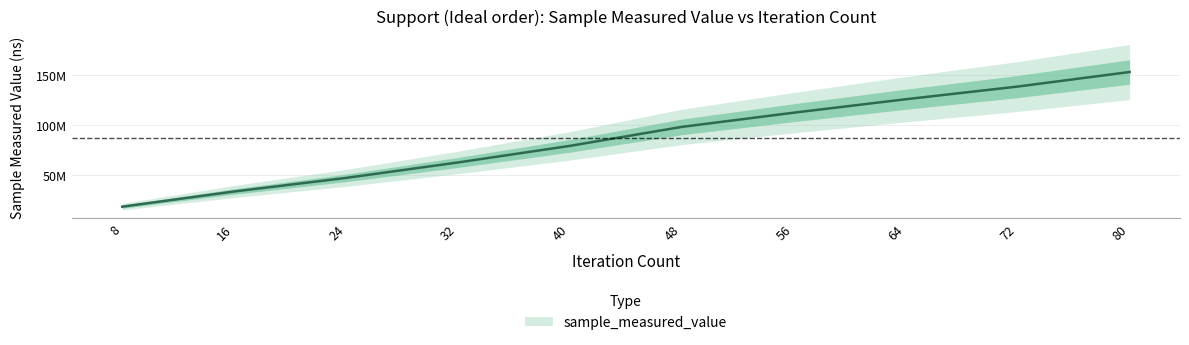

What is the ratio of the value at 72 to the value at 80?

0.9